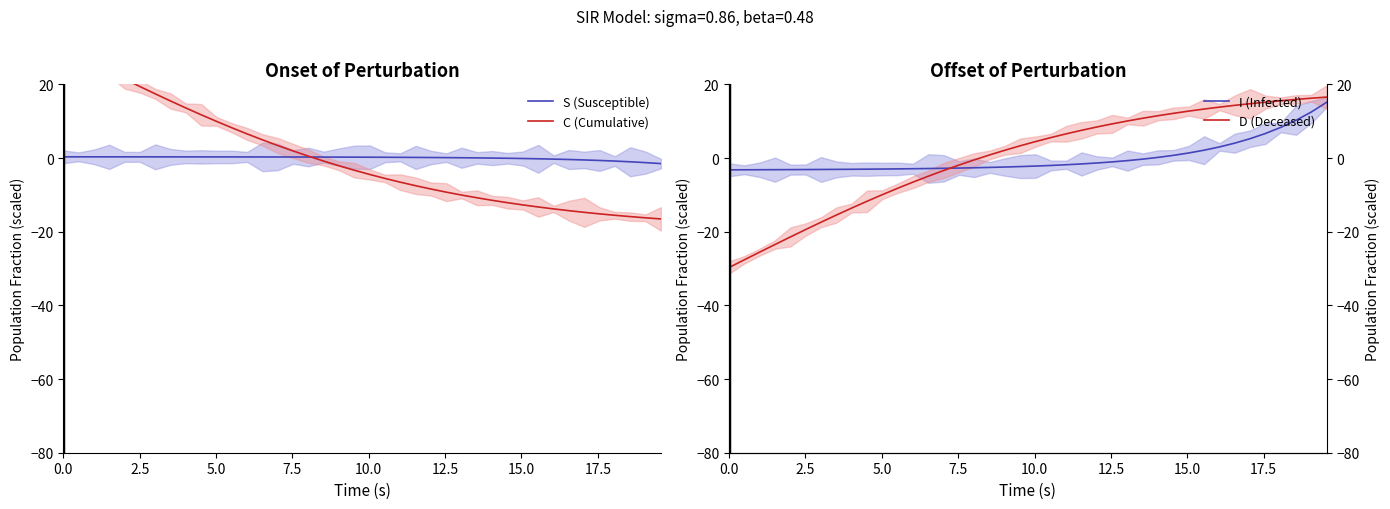

True or false: C (Cumulative) has more than 0 points higher than both neighbors.

False